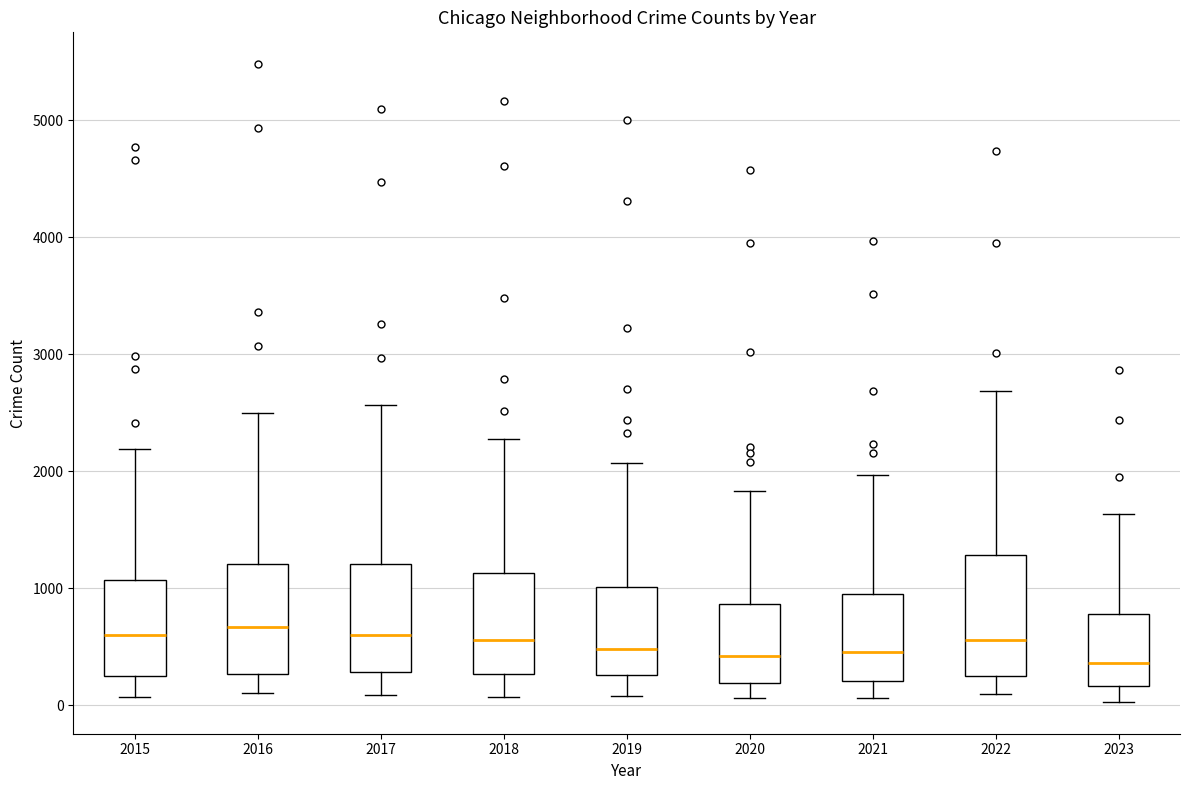

Reading left to right, transcribe this box plot: for each box, give where its median line is, the range the box spans, and where its two whiskers end, as read against the y-axis. The values are not printed on the chart, so give them approximately, as read against the axis.

2015: median 600, box 300 to 1100, whiskers 100 to 2200
2016: median 700, box 300 to 1200, whiskers 100 to 2500
2017: median 600, box 300 to 1200, whiskers 100 to 2600
2018: median 600, box 300 to 1100, whiskers 100 to 2300
2019: median 500, box 300 to 1000, whiskers 100 to 2100
2020: median 400, box 200 to 900, whiskers 100 to 1800
2021: median 500, box 200 to 900, whiskers 100 to 2000
2022: median 600, box 300 to 1300, whiskers 100 to 2700
2023: median 400, box 200 to 800, whiskers 0 to 1600